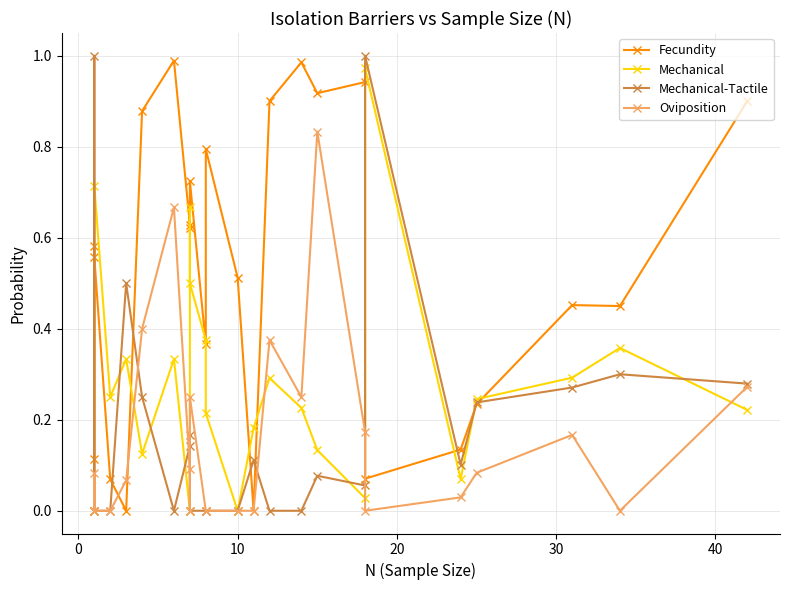

True or false: Fecundity has more than 0 points higher than both neighbors.

True